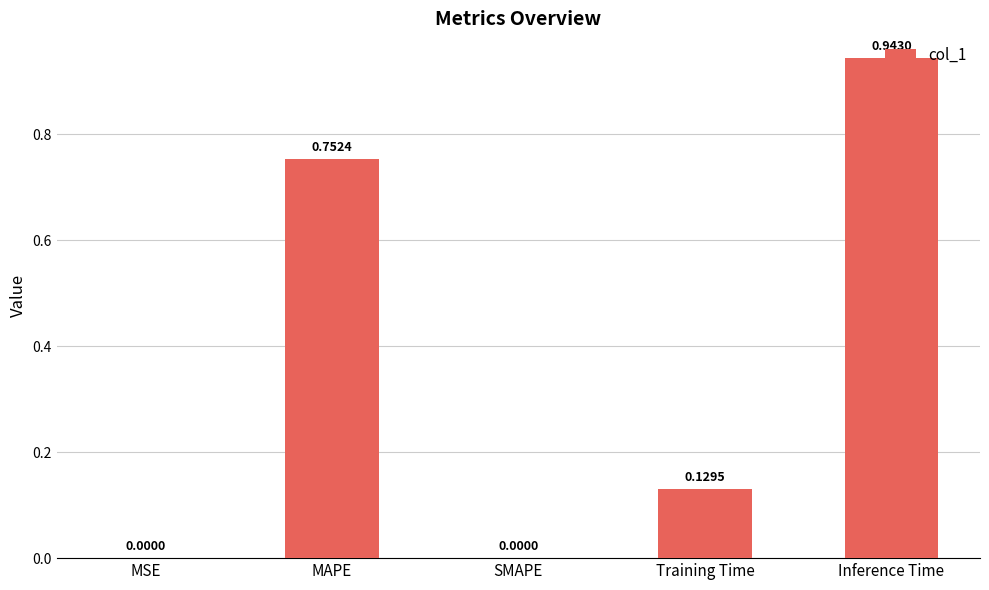

Between MSE and Inference Time, which is larger?

Inference Time